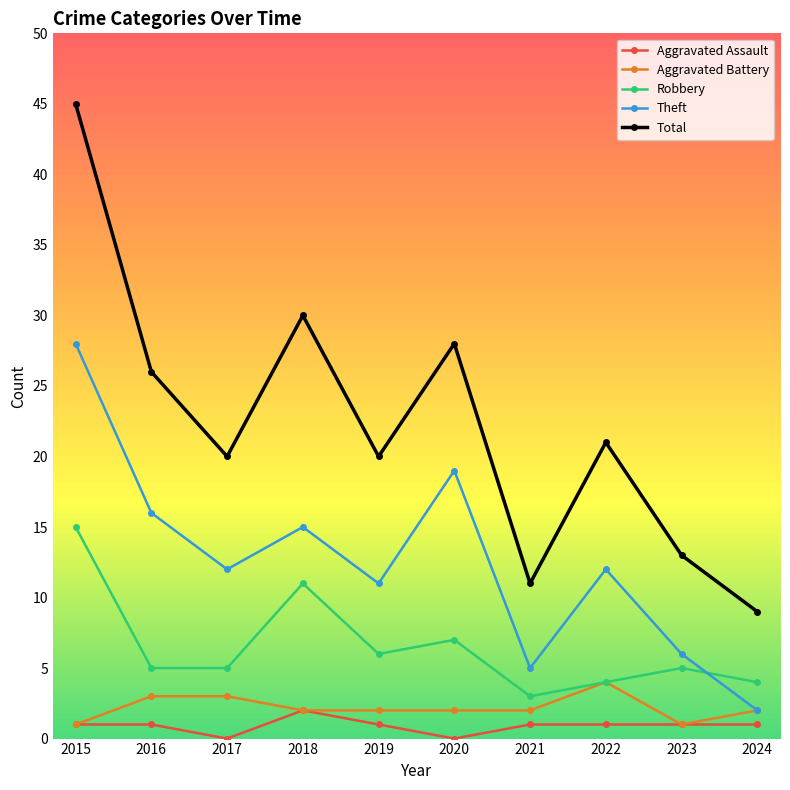

Count the number of categories in the chart.

10